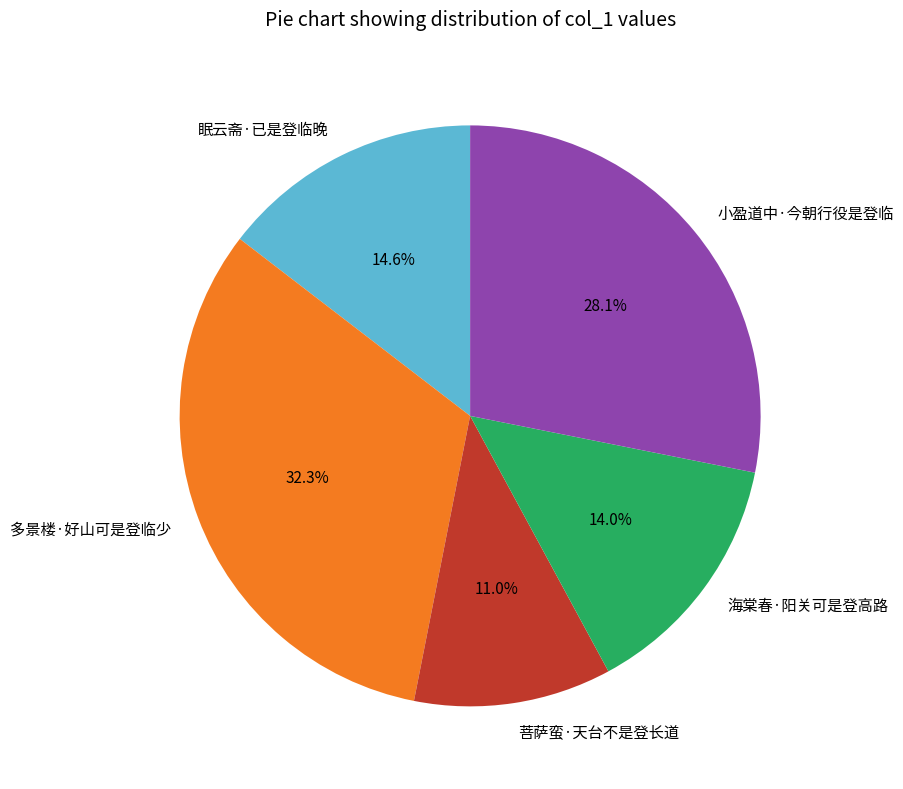

What is the ratio of the value at 多景楼·好山可是登临少 to the value at 菩萨蛮·天台不是登长道?

2.9